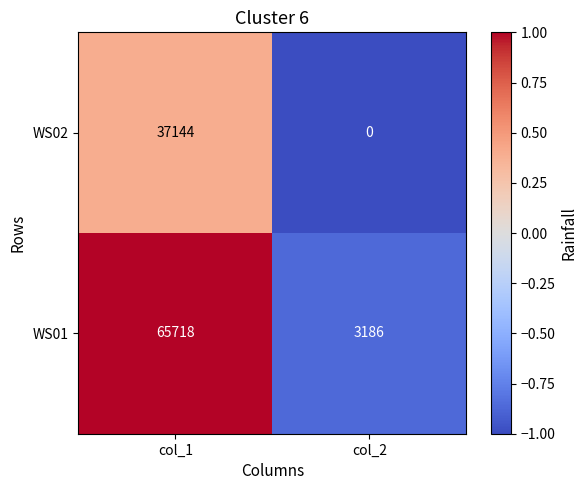

What value does the WS01 series have at col_2, to the nearest 100?

3200